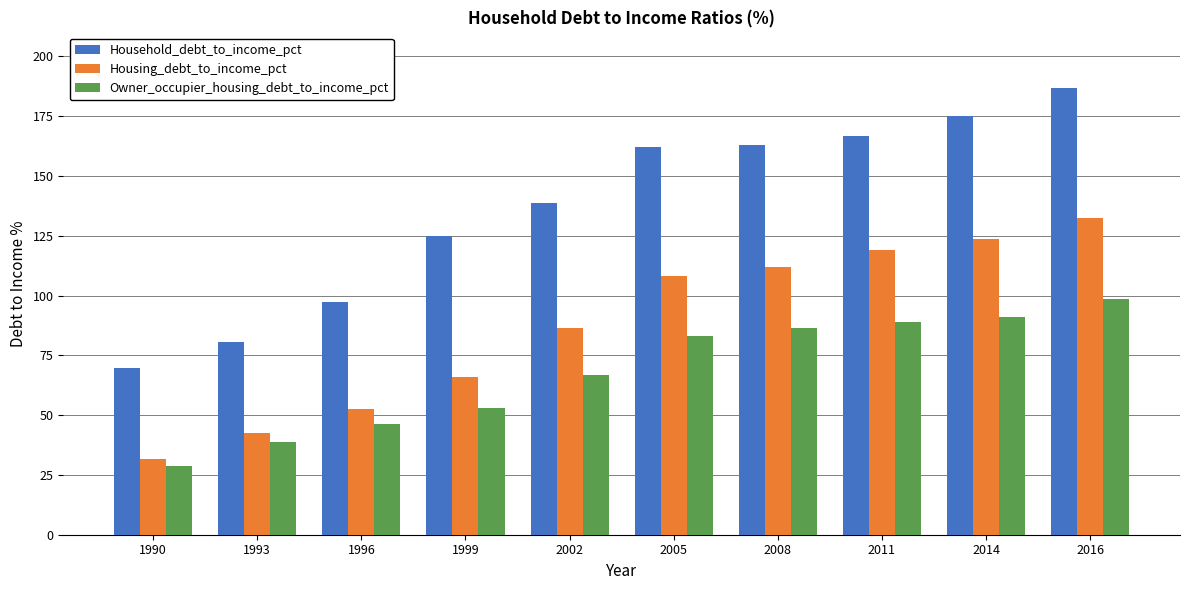

At which label is Household_debt_to_income_pct closest to 128?

1999